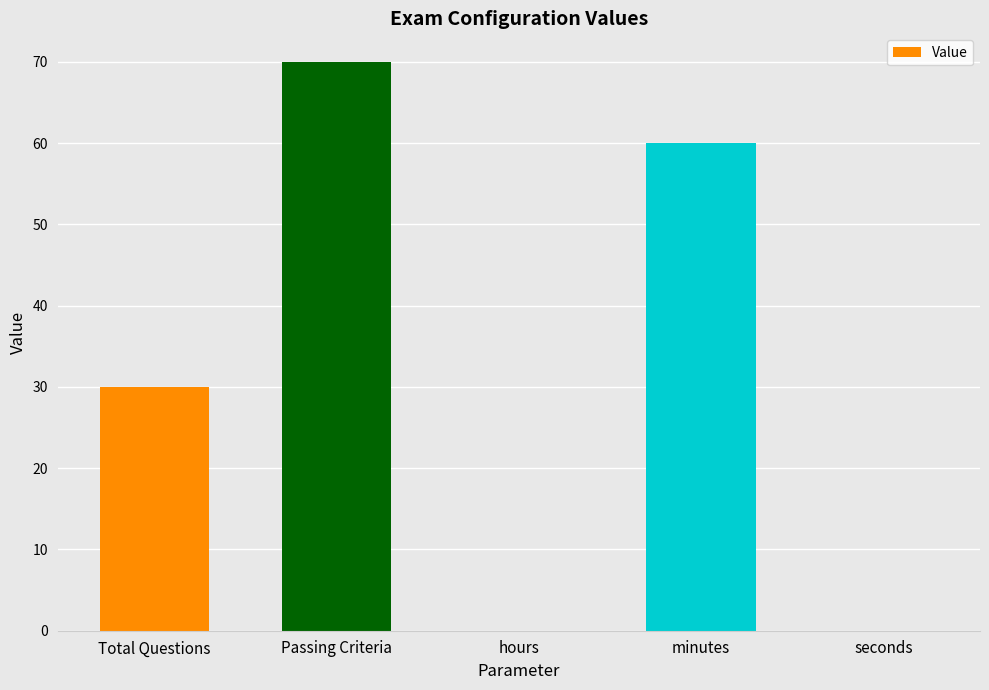

The chart shows a value of 0 at hours. True or false?

True